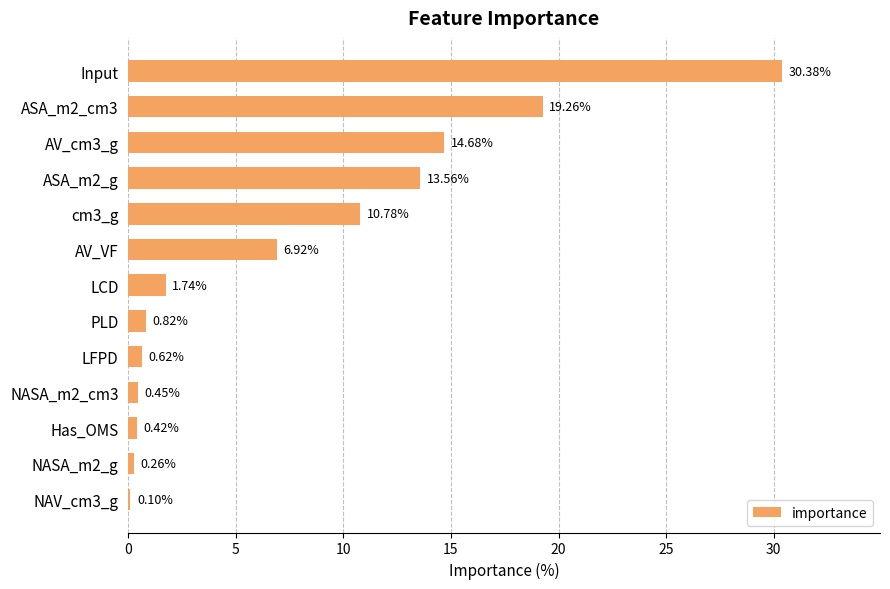

Between NAV_cm3_g and ASA_m2_g, which is larger?

ASA_m2_g